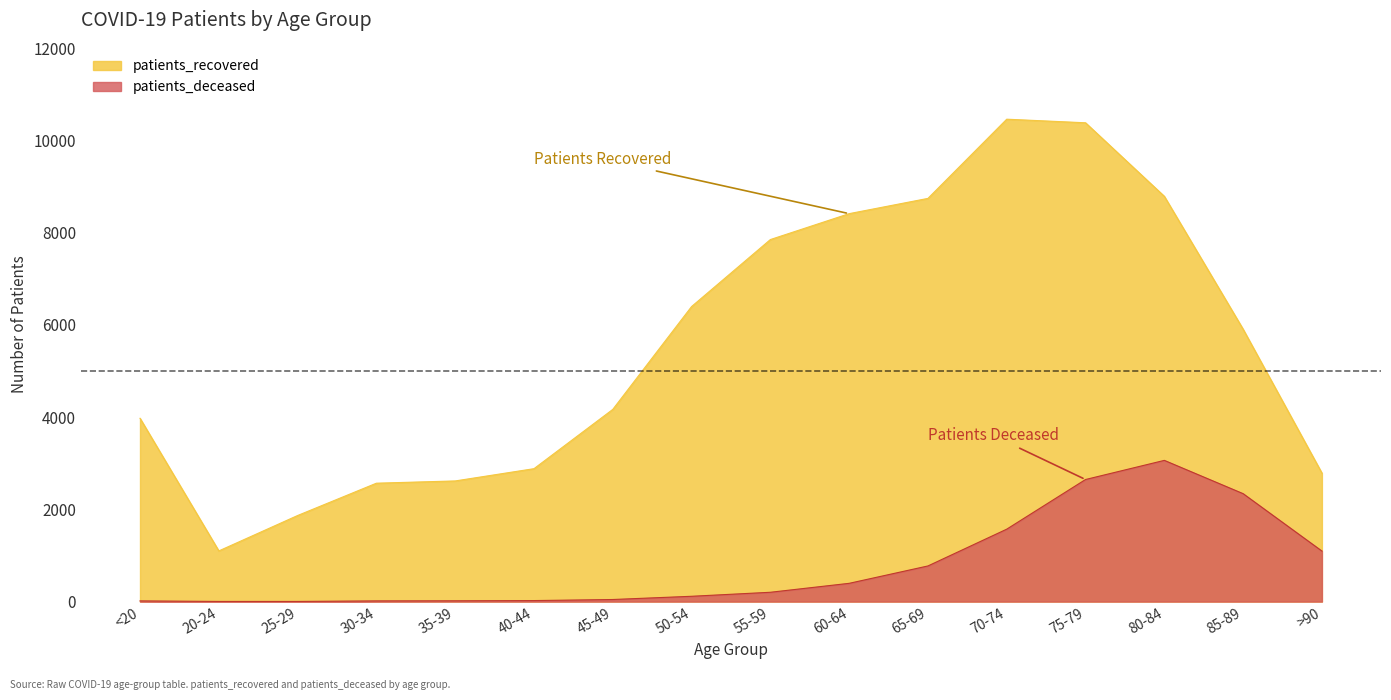

True or false: patients_deceased and patients_recovered intersect in this chart.

False